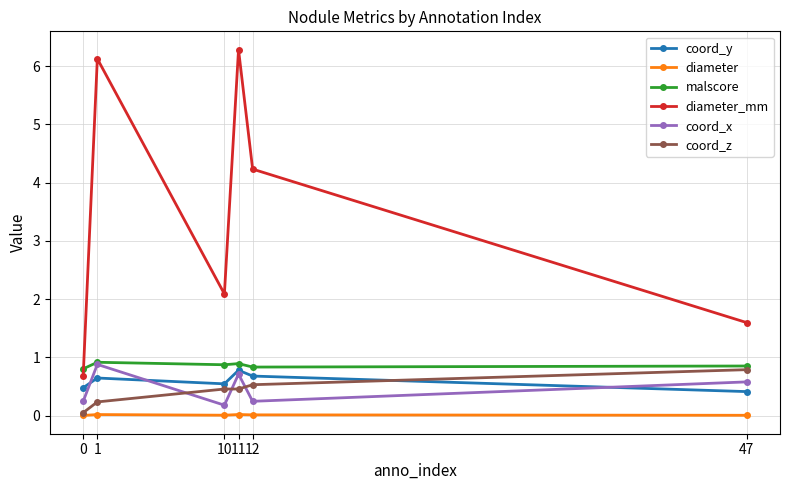

Which series has the largest range (max minus min)?

diameter_mm